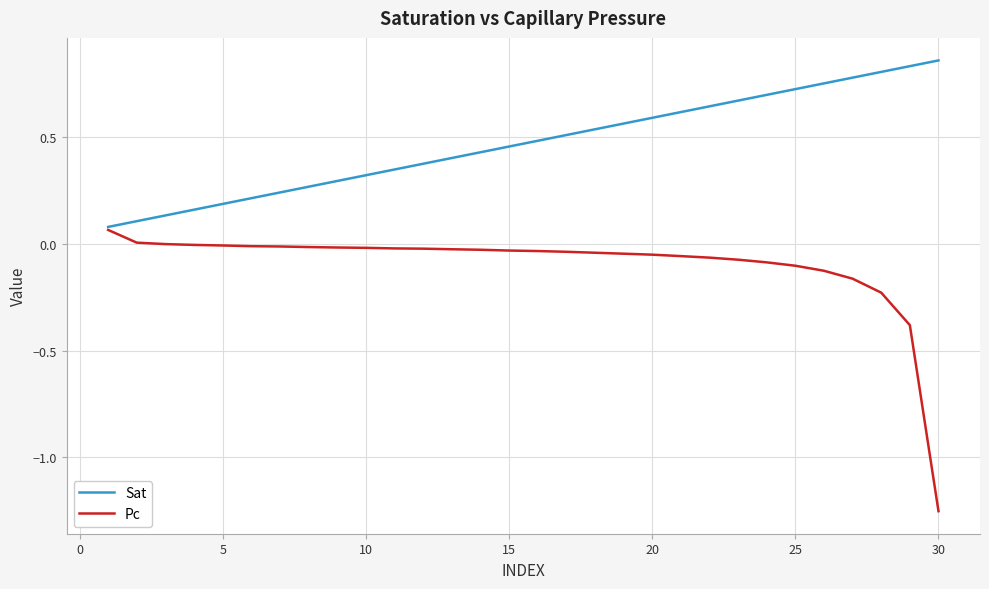

List the series in order of their overall mean, lowest first.

Pc, Sat